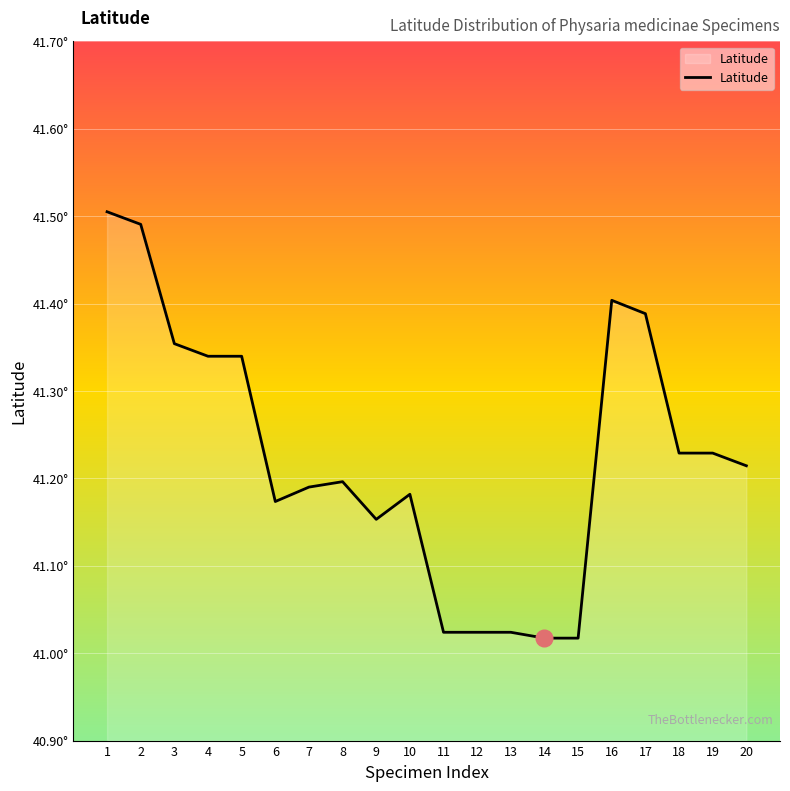

Does the chart have visible grid lines?

Yes